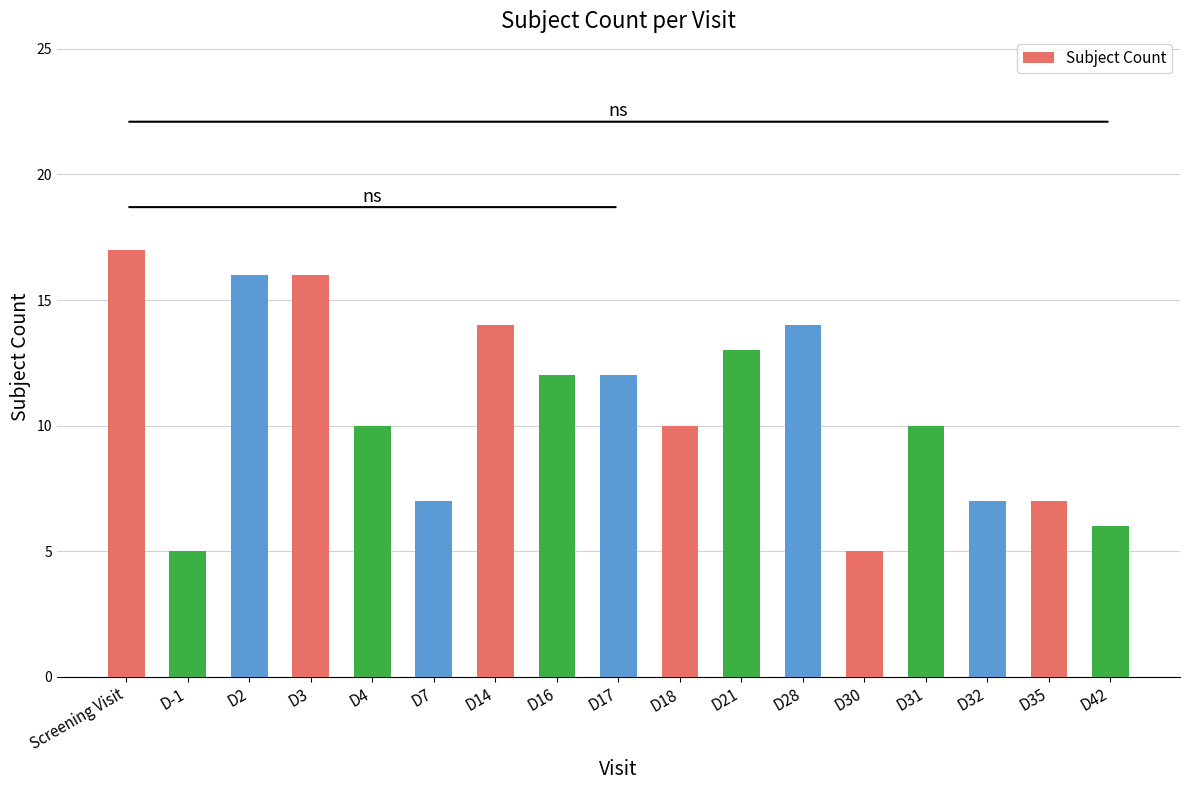

What is the label of the 9th bar from the right?

D17